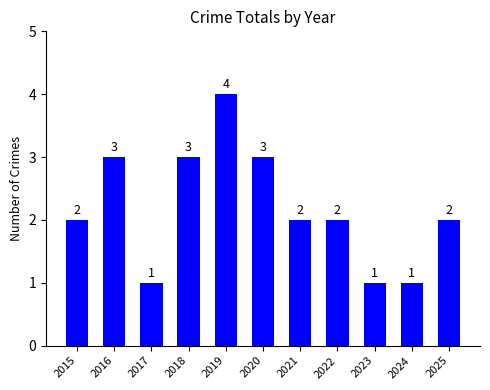

Reading left to right, transcribe all the data shown in this chart.

2015=2	2016=3	2017=1	2018=3	2019=4	2020=3	2021=2	2022=2	2023=1	2024=1	2025=2